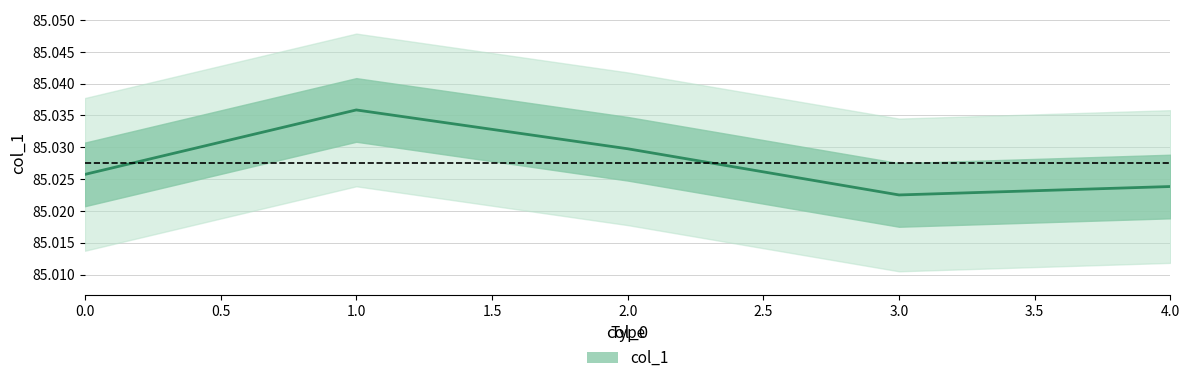

Where is the first local minimum?

3